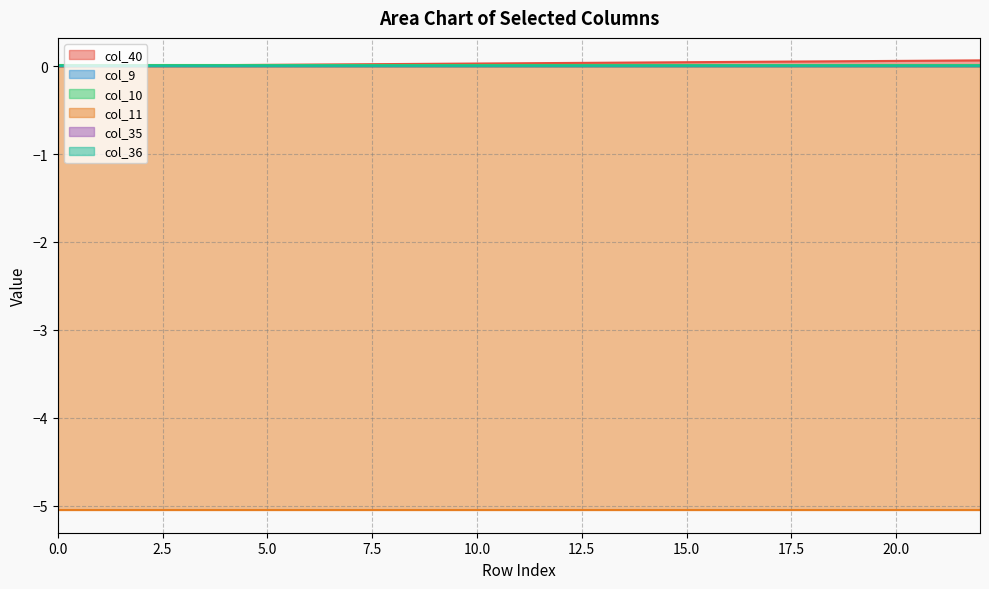

Between 9 and 21, which series saw the biggest shift?

col_40